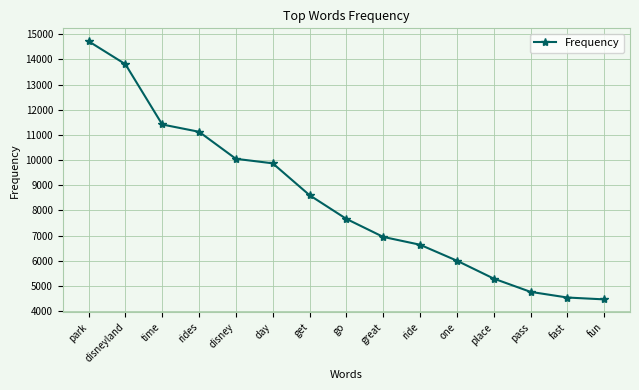

What is the average value?

8392